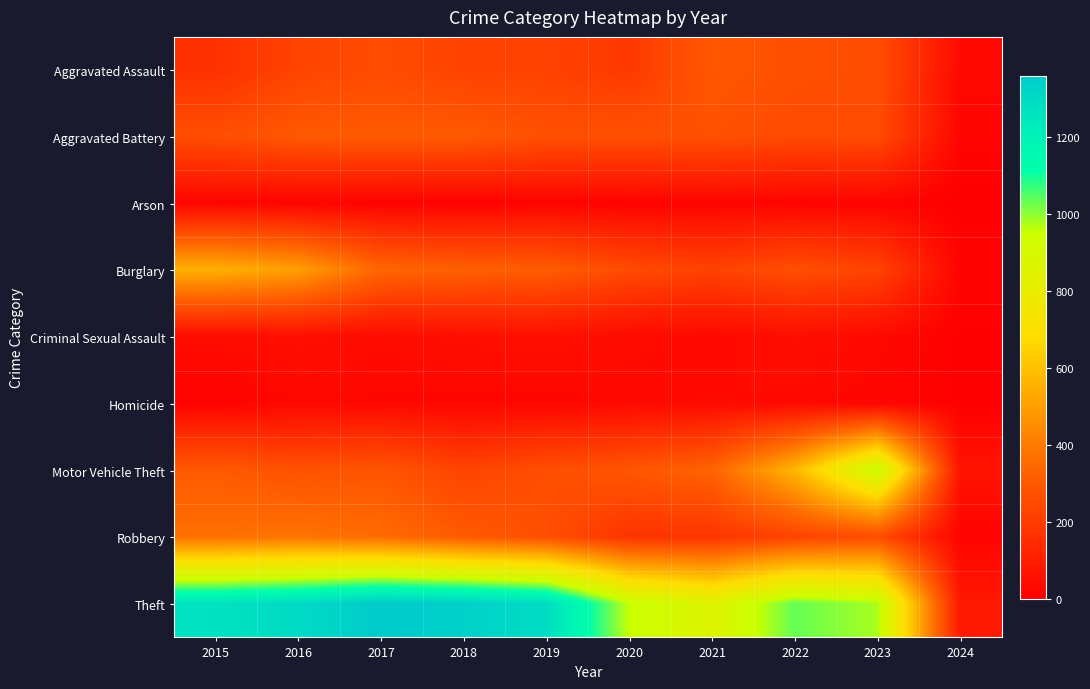

What is the total value across all series at 2021?

2237